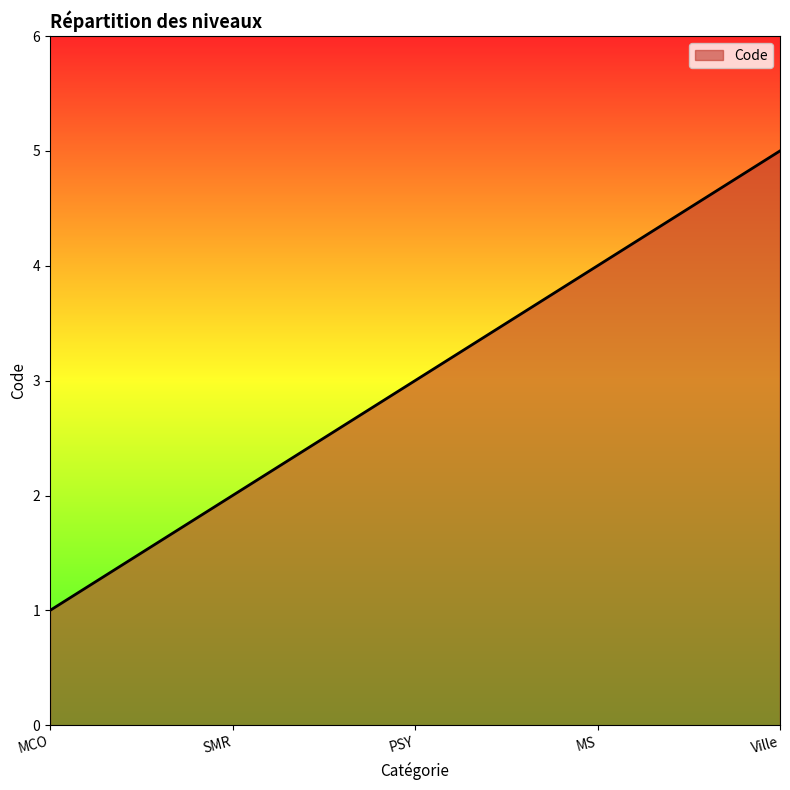

Count the number of categories in the chart.

5